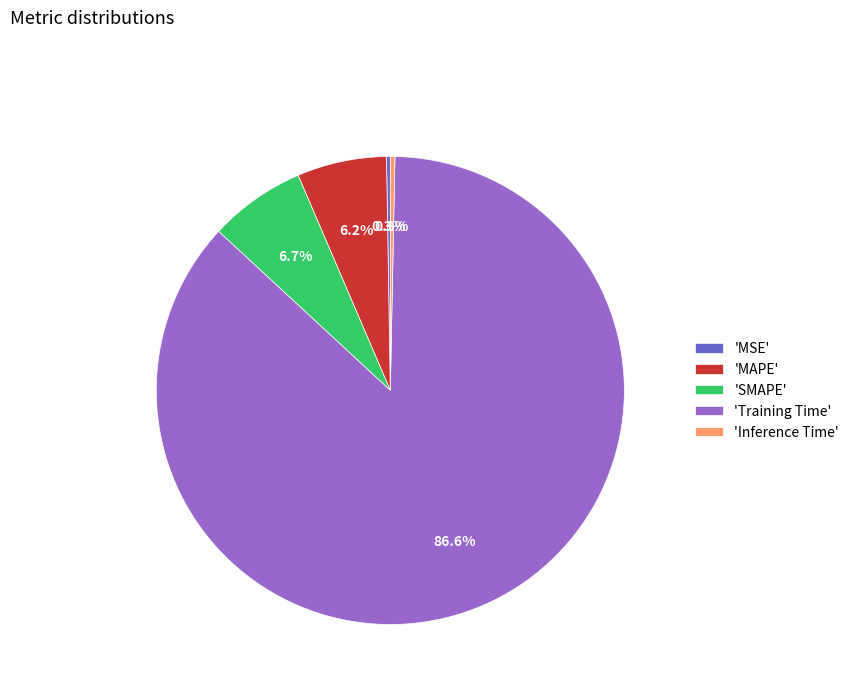

Does 'SMAPE' account for over 50% of the chart?

No